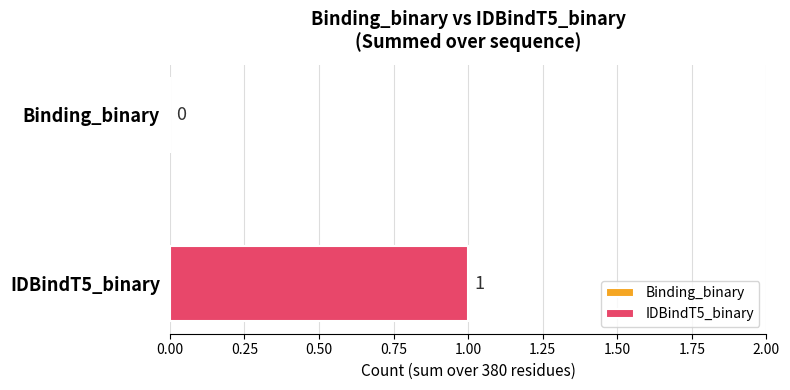

Between IDBindT5_binary and Binding_binary, which is larger?

IDBindT5_binary